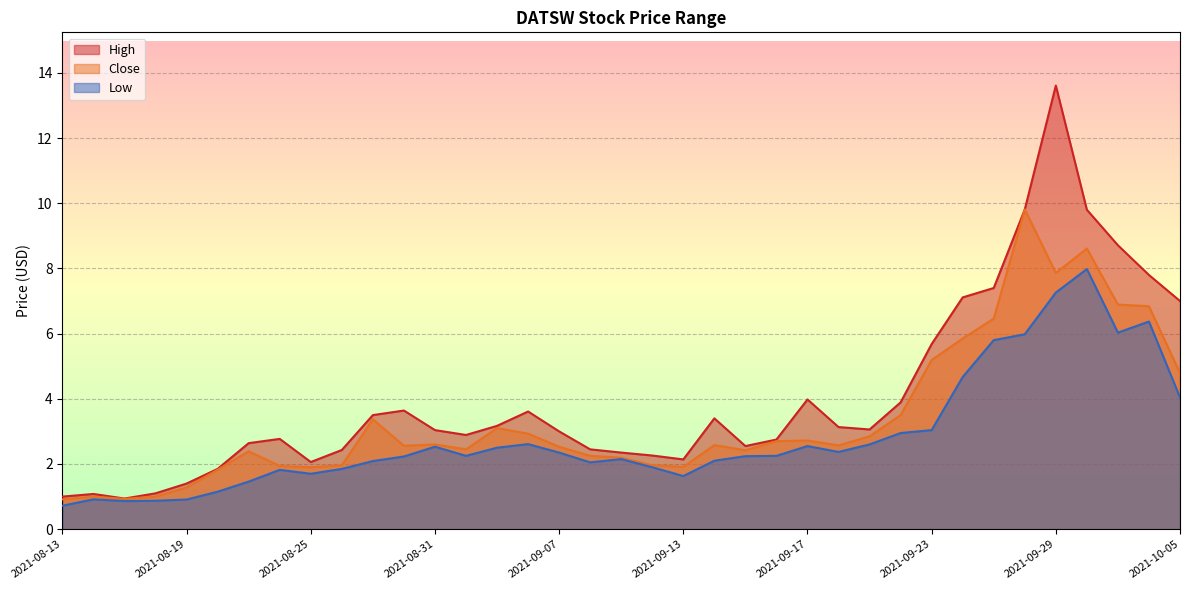

Reading left to right, extract all data points from this chart.

High: 2021-08-13=1.0	2021-08-16=1.1	2021-08-17=0.9	2021-08-18=1.1	2021-08-19=1.4	2021-08-20=1.9	2021-08-23=2.6	2021-08-24=2.8	2021-08-25=2.1	2021-08-26=2.4	2021-08-27=3.5	2021-08-30=3.6	2021-08-31=3.0	2021-09-01=2.9	2021-09-02=3.2	2021-09-03=3.6	2021-09-07=3.0	2021-09-08=2.4	2021-09-09=2.4	2021-09-10=2.3	2021-09-13=2.1	2021-09-14=3.4	2021-09-15=2.5	2021-09-16=2.8	2021-09-17=4.0	2021-09-20=3.1	2021-09-21=3.1	2021-09-22=3.9	2021-09-23=5.7	2021-09-24=7.1	2021-09-27=7.4	2021-09-28=9.8	2021-09-29=13.6	2021-09-30=9.8	2021-10-01=8.7	2021-10-04=7.8	2021-10-05=7.0
Close: 2021-08-13=0.9	2021-08-16=1.0	2021-08-17=0.9	2021-08-18=1.0	2021-08-19=1.3	2021-08-20=1.8	2021-08-23=2.4	2021-08-24=1.9	2021-08-25=1.9	2021-08-26=2.0	2021-08-27=3.4	2021-08-30=2.6	2021-08-31=2.6	2021-09-01=2.5	2021-09-02=3.1	2021-09-03=2.9	2021-09-07=2.5	2021-09-08=2.2	2021-09-09=2.2	2021-09-10=2.0	2021-09-13=1.9	2021-09-14=2.6	2021-09-15=2.4	2021-09-16=2.7	2021-09-17=2.7	2021-09-20=2.6	2021-09-21=2.9	2021-09-22=3.5	2021-09-23=5.2	2021-09-24=5.8	2021-09-27=6.5	2021-09-28=9.8	2021-09-29=7.9	2021-09-30=8.6	2021-10-01=6.9	2021-10-04=6.8	2021-10-05=4.8
Low: 2021-08-13=0.7	2021-08-16=0.9	2021-08-17=0.9	2021-08-18=0.9	2021-08-19=0.9	2021-08-20=1.1	2021-08-23=1.5	2021-08-24=1.8	2021-08-25=1.7	2021-08-26=1.9	2021-08-27=2.1	2021-08-30=2.2	2021-08-31=2.5	2021-09-01=2.2	2021-09-02=2.5	2021-09-03=2.6	2021-09-07=2.4	2021-09-08=2.0	2021-09-09=2.1	2021-09-10=1.9	2021-09-13=1.6	2021-09-14=2.1	2021-09-15=2.2	2021-09-16=2.2	2021-09-17=2.5	2021-09-20=2.4	2021-09-21=2.6	2021-09-22=3.0	2021-09-23=3.0	2021-09-24=4.7	2021-09-27=5.8	2021-09-28=6.0	2021-09-29=7.3	2021-09-30=8.0	2021-10-01=6.0	2021-10-04=6.4	2021-10-05=4.0